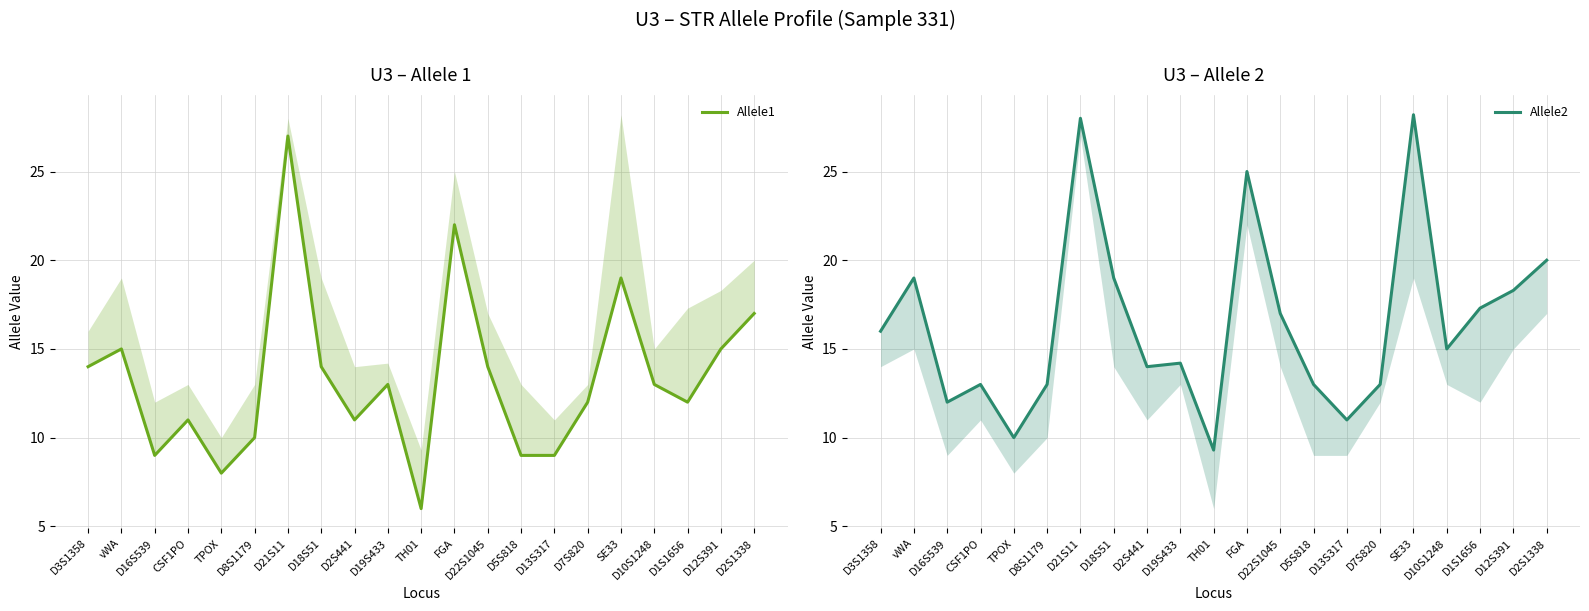

What is the difference between the highest and lowest values at D5S818?

4.0